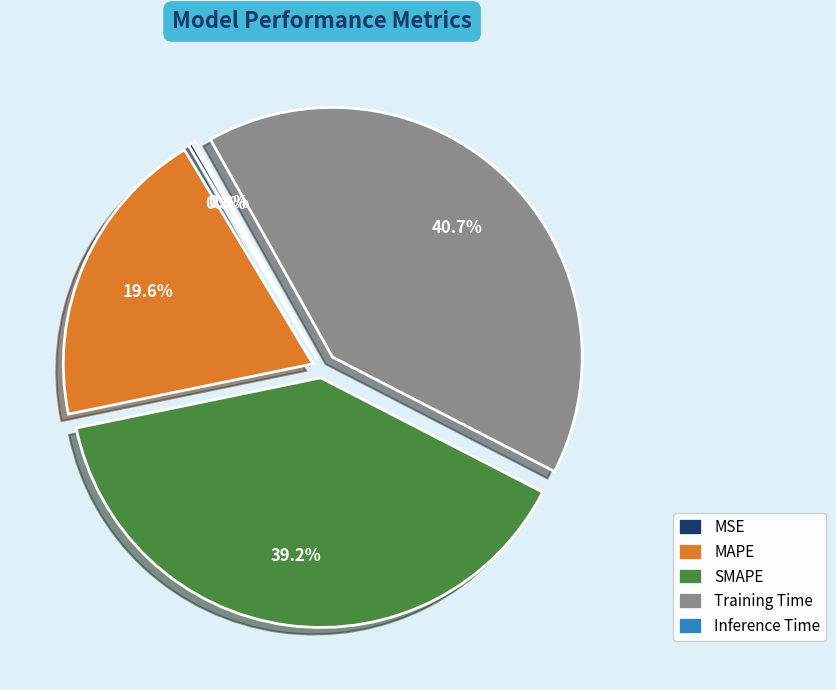

Approximately how many times larger is the value at Training Time compared to SMAPE?

1.0